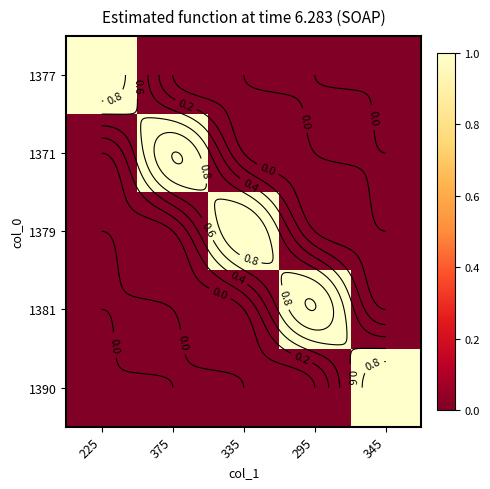

How many series are shown in this chart?

5